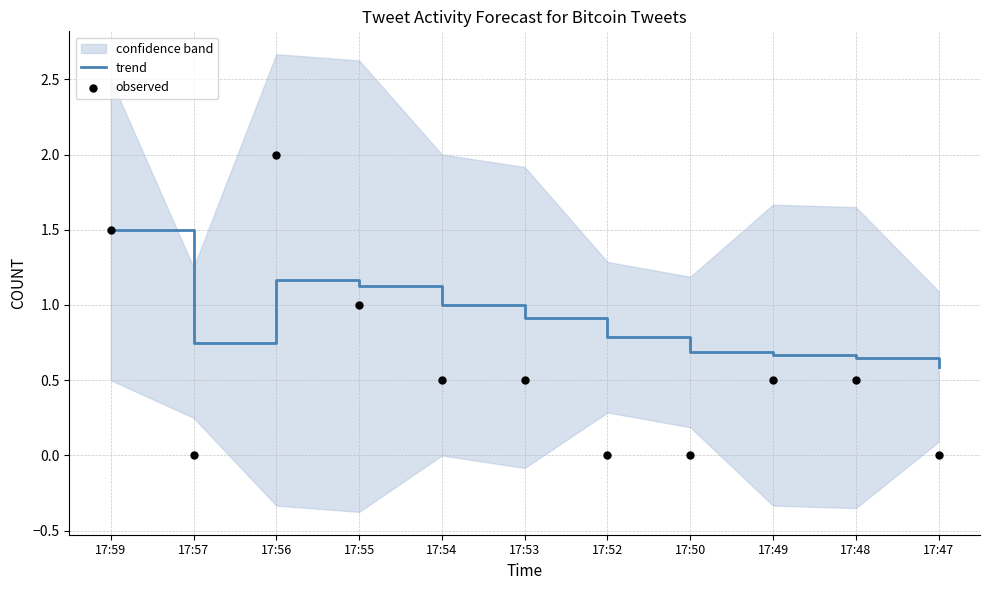

At how many categories does at least one series exceed 0?

11